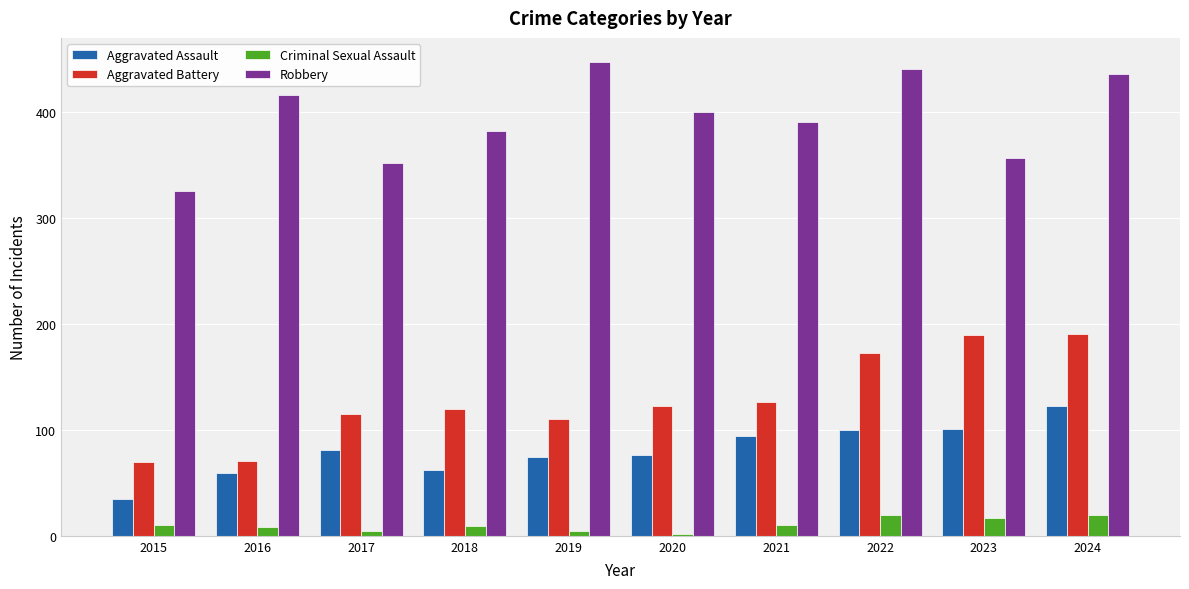

Which series changed the most between 2015 and 2023?

Aggravated Battery